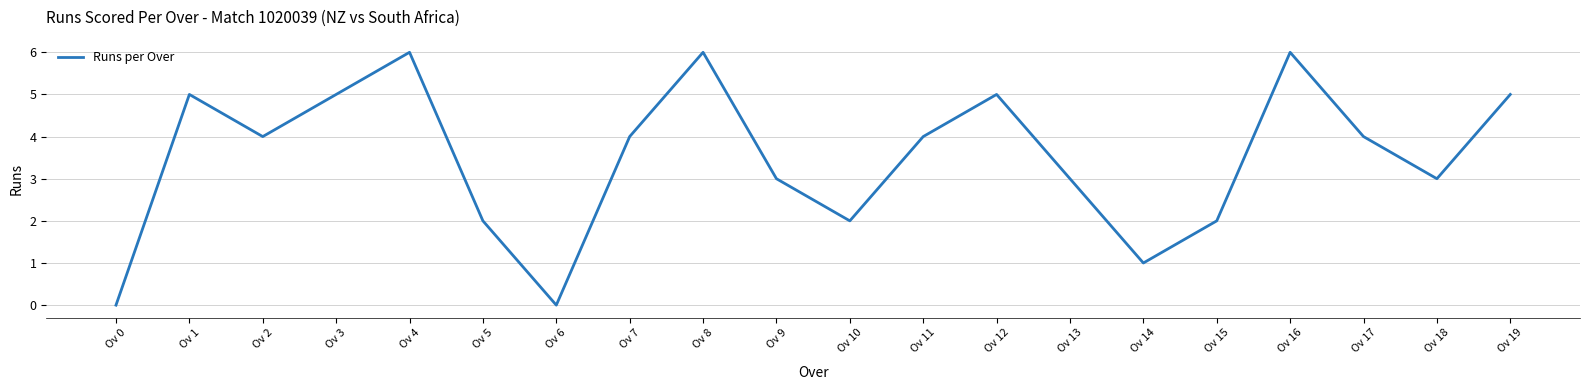

What is the maximum value shown in the chart?

6